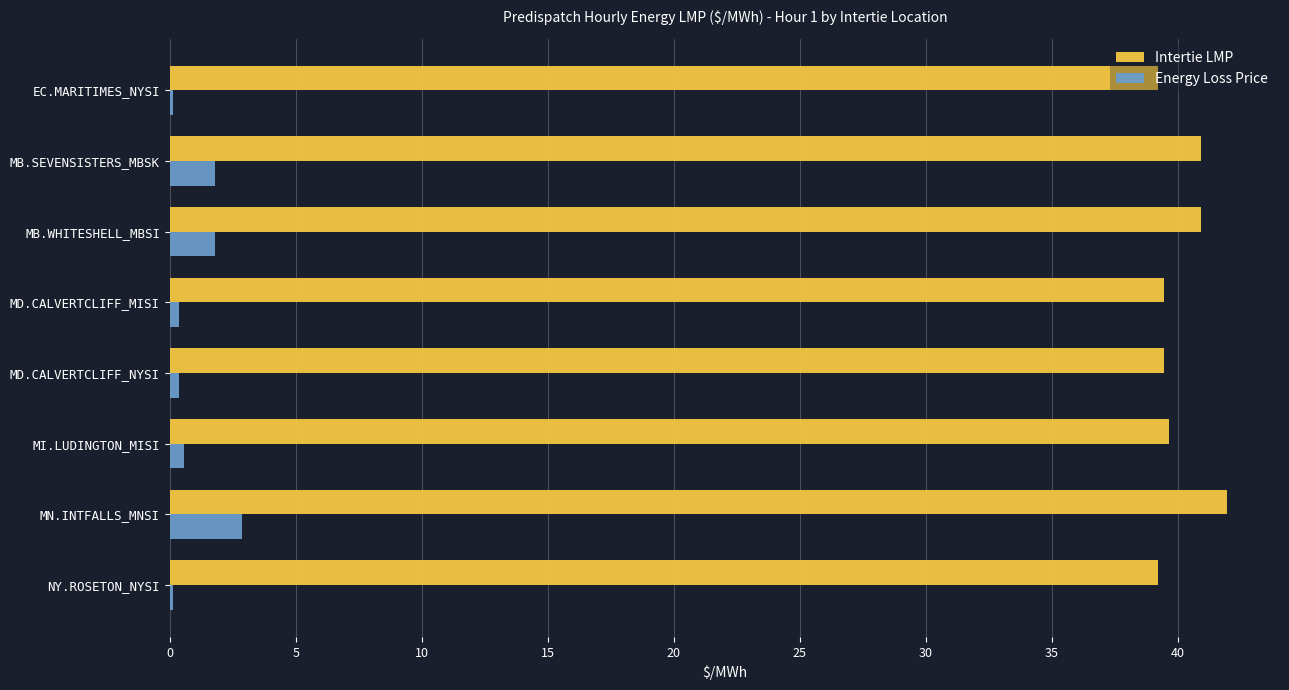

The value of Energy Loss Price at MN.INTFALLS_MNSI is 2.9. True or false?

True